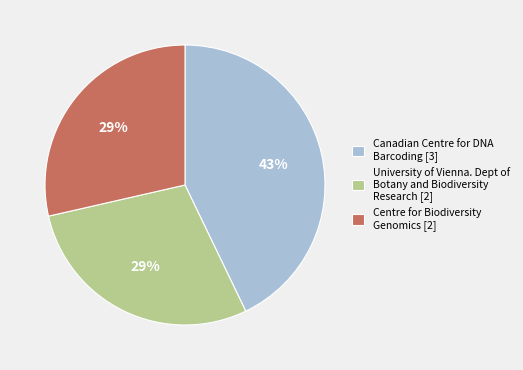

How many segments does this pie chart have?

3